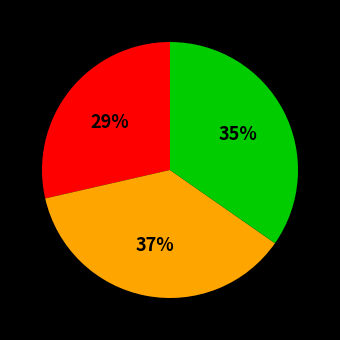

Does any single category account for the majority?

No